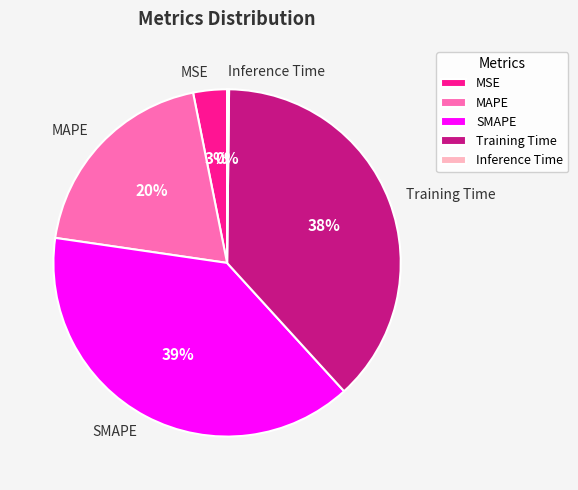

What is the largest slice in the pie chart?

SMAPE